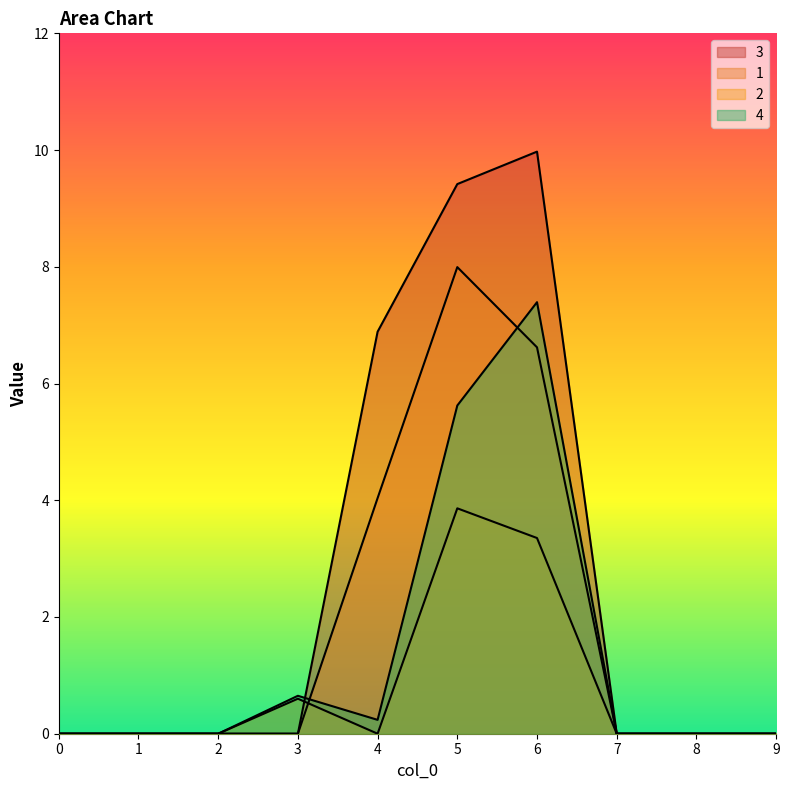

Where is 4 nearest to the value 3?

3